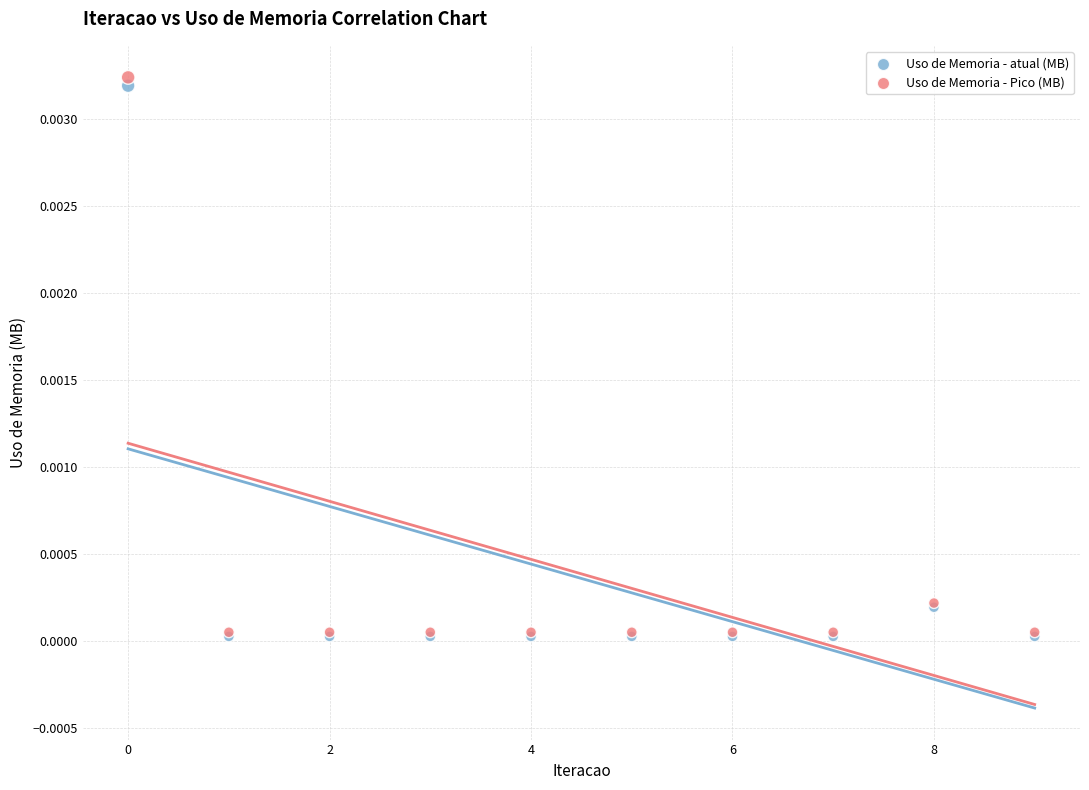

Which series reaches the maximum Y coordinate?

Uso de Memoria - Pico (MB)